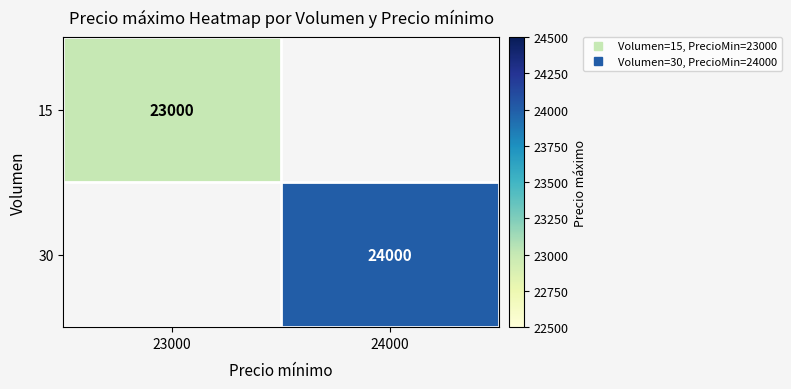

Is the value of 30 at 23000 greater than the value of 15 at 24000?

No